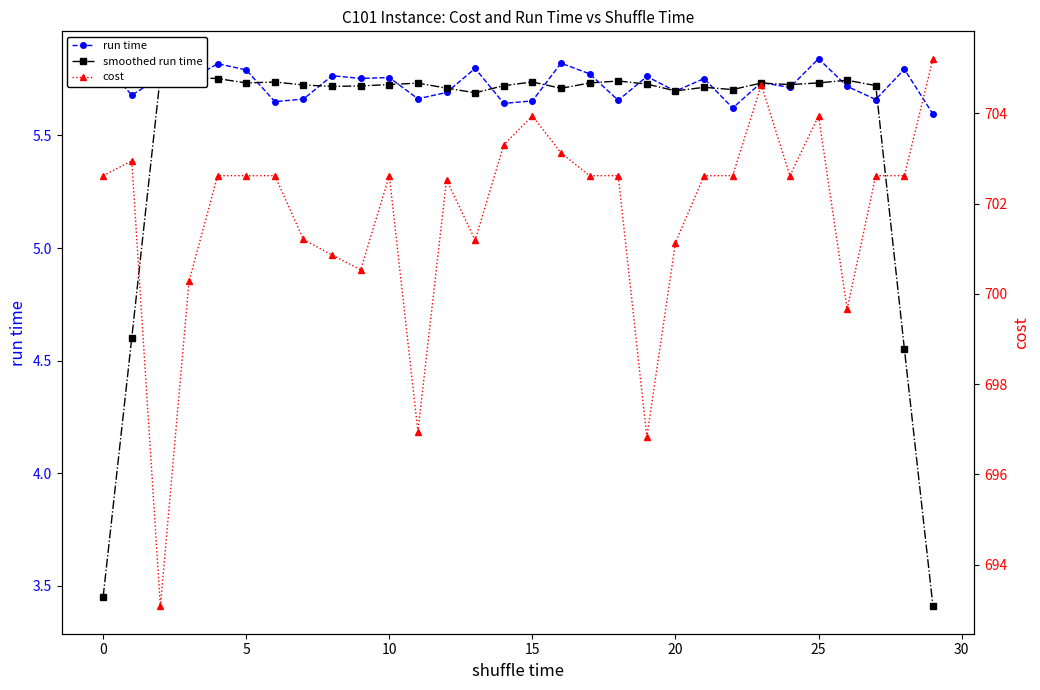

What is the label of the 16th point from the right?

14